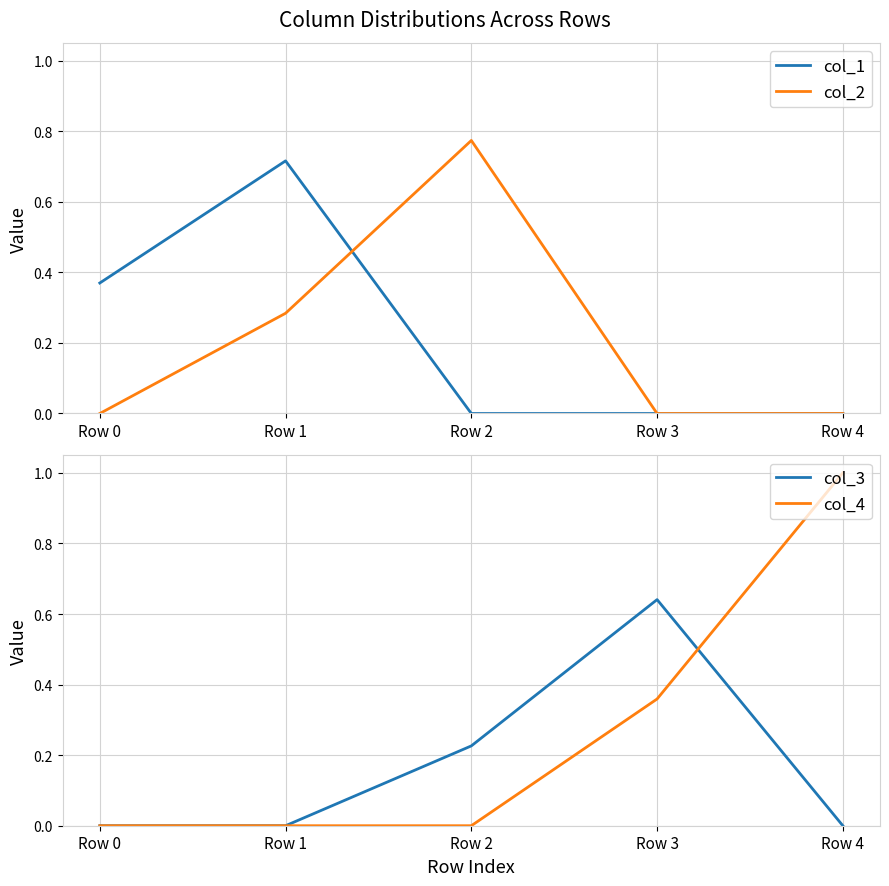

The col_1 series shows 0.0 at Row 4. True or false?

True